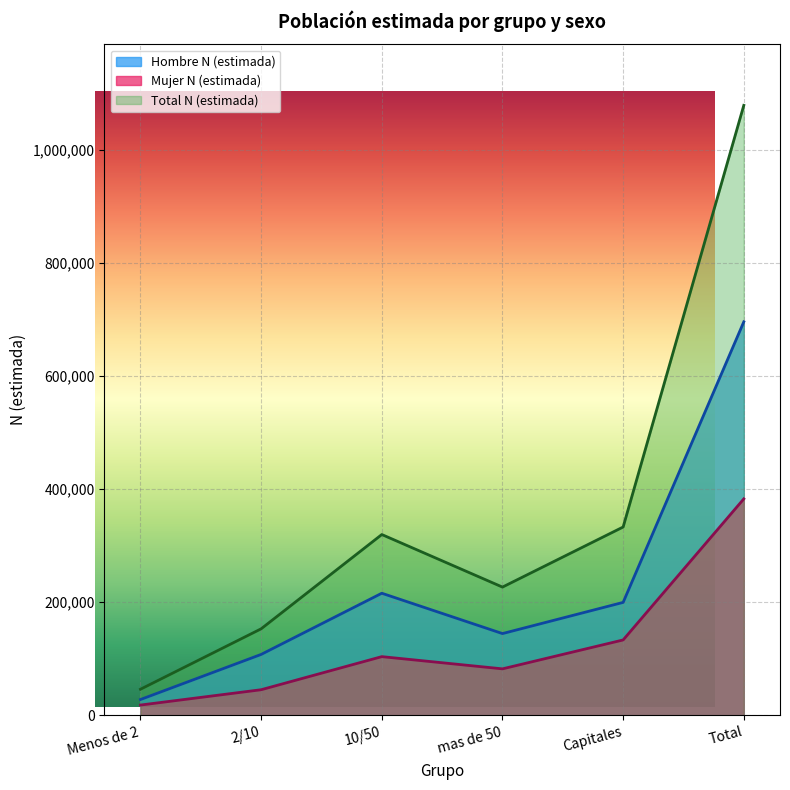

What is the difference between the second highest and second lowest values in the Mujer N (estimada) series?

87992